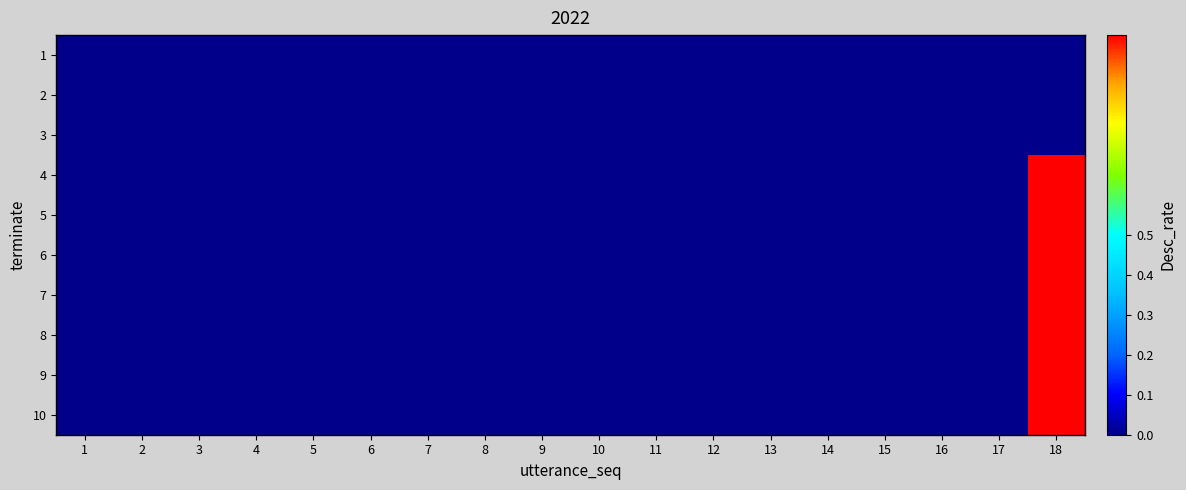

Reading right to left, list all the values displayed in this chart.

1: 18=0	17=0	16=0	15=0	14=0	13=0	12=0	11=0	10=0	9=0	8=0	7=0	6=0	5=0	4=0	3=0	2=0	1=0
2: 18=0	17=0	16=0	15=0	14=0	13=0	12=0	11=0	10=0	9=0	8=0	7=0	6=0	5=0	4=0	3=0	2=0	1=0
3: 18=0	17=0	16=0	15=0	14=0	13=0	12=0	11=0	10=0	9=0	8=0	7=0	6=0	5=0	4=0	3=0	2=0	1=0
4: 18=1	17=0	16=0	15=0	14=0	13=0	12=0	11=0	10=0	9=0	8=0	7=0	6=0	5=0	4=0	3=0	2=0	1=0
5: 18=1	17=0	16=0	15=0	14=0	13=0	12=0	11=0	10=0	9=0	8=0	7=0	6=0	5=0	4=0	3=0	2=0	1=0
6: 18=1	17=0	16=0	15=0	14=0	13=0	12=0	11=0	10=0	9=0	8=0	7=0	6=0	5=0	4=0	3=0	2=0	1=0
7: 18=1	17=0	16=0	15=0	14=0	13=0	12=0	11=0	10=0	9=0	8=0	7=0	6=0	5=0	4=0	3=0	2=0	1=0
8: 18=1	17=0	16=0	15=0	14=0	13=0	12=0	11=0	10=0	9=0	8=0	7=0	6=0	5=0	4=0	3=0	2=0	1=0
9: 18=1	17=0	16=0	15=0	14=0	13=0	12=0	11=0	10=0	9=0	8=0	7=0	6=0	5=0	4=0	3=0	2=0	1=0
10: 18=1	17=0	16=0	15=0	14=0	13=0	12=0	11=0	10=0	9=0	8=0	7=0	6=0	5=0	4=0	3=0	2=0	1=0